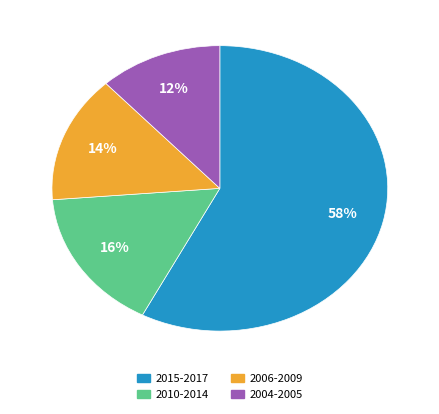

Is there a majority slice in this chart?

Yes